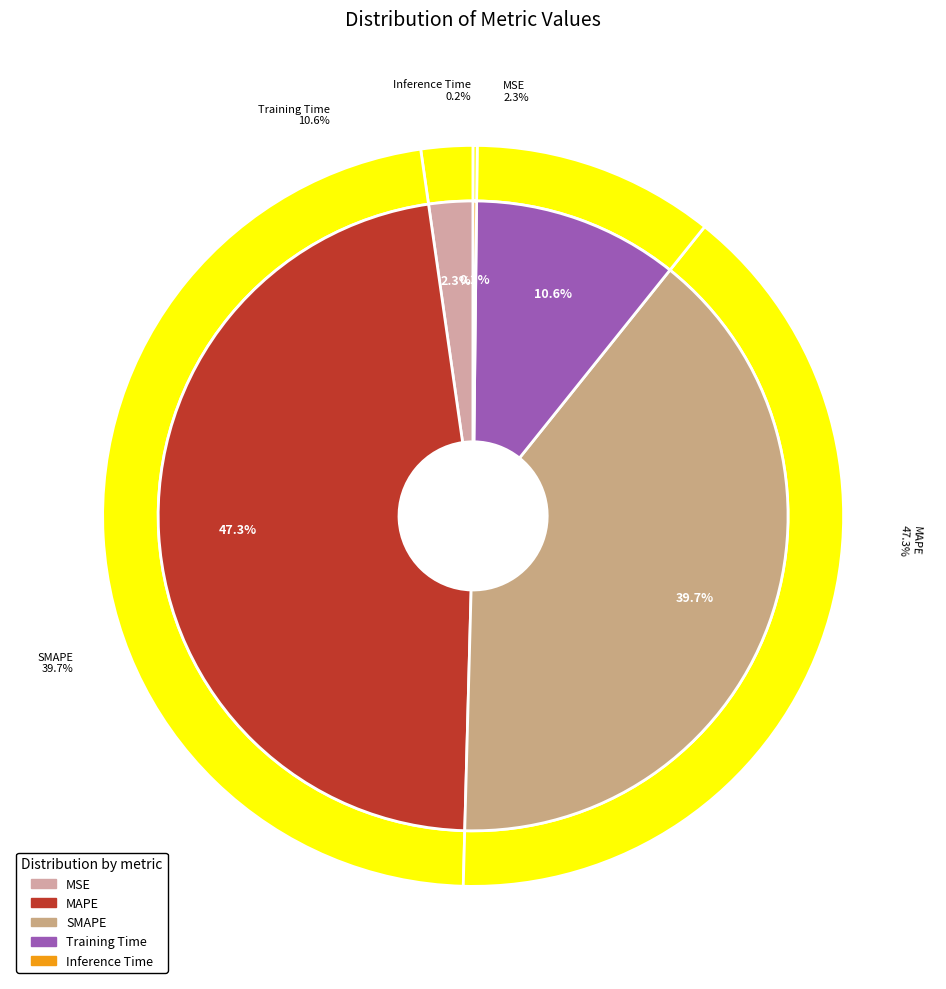

To the nearest percent, what is the average slice percentage?

20%